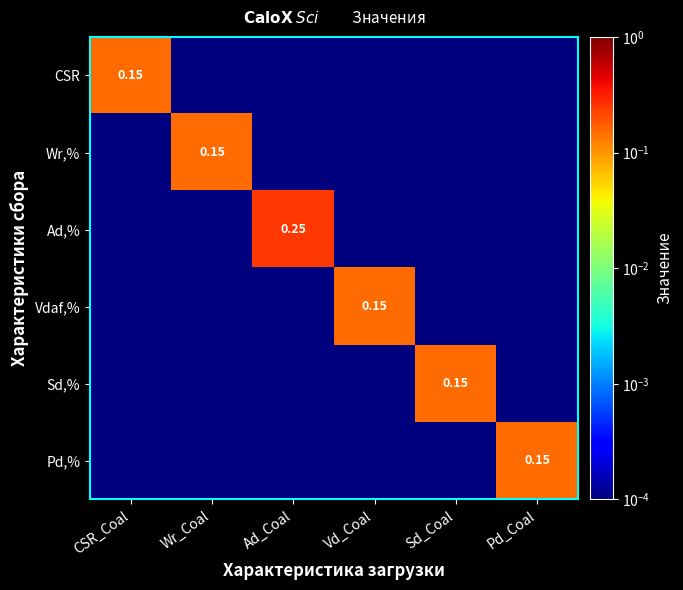

How many distinct data groups are displayed?

6